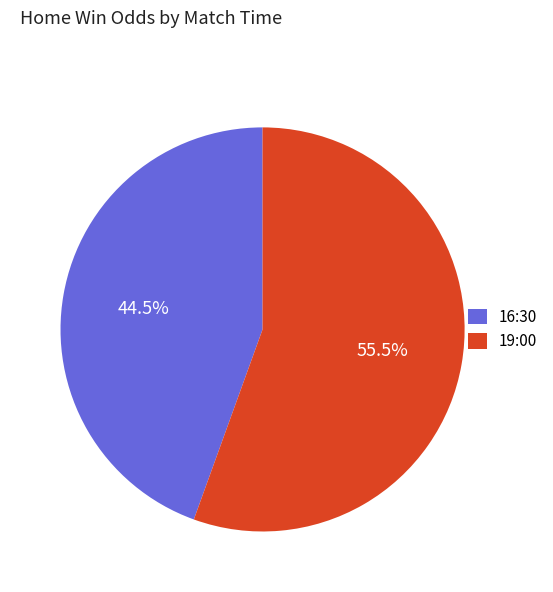

Which slice is the largest?

19:00